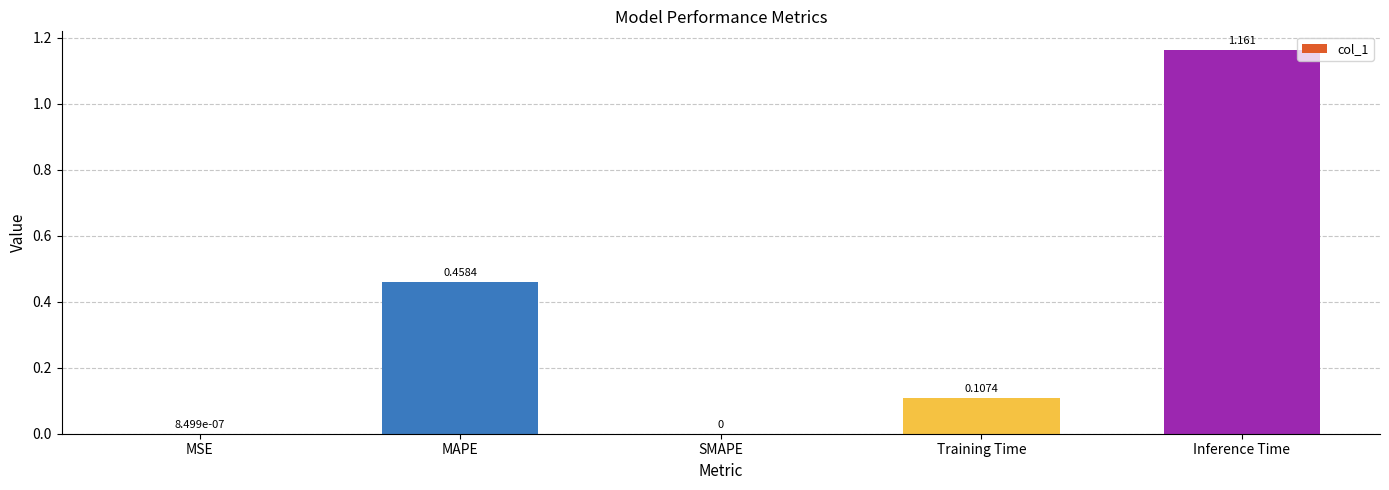

Which category has the highest value across all series?

Inference Time